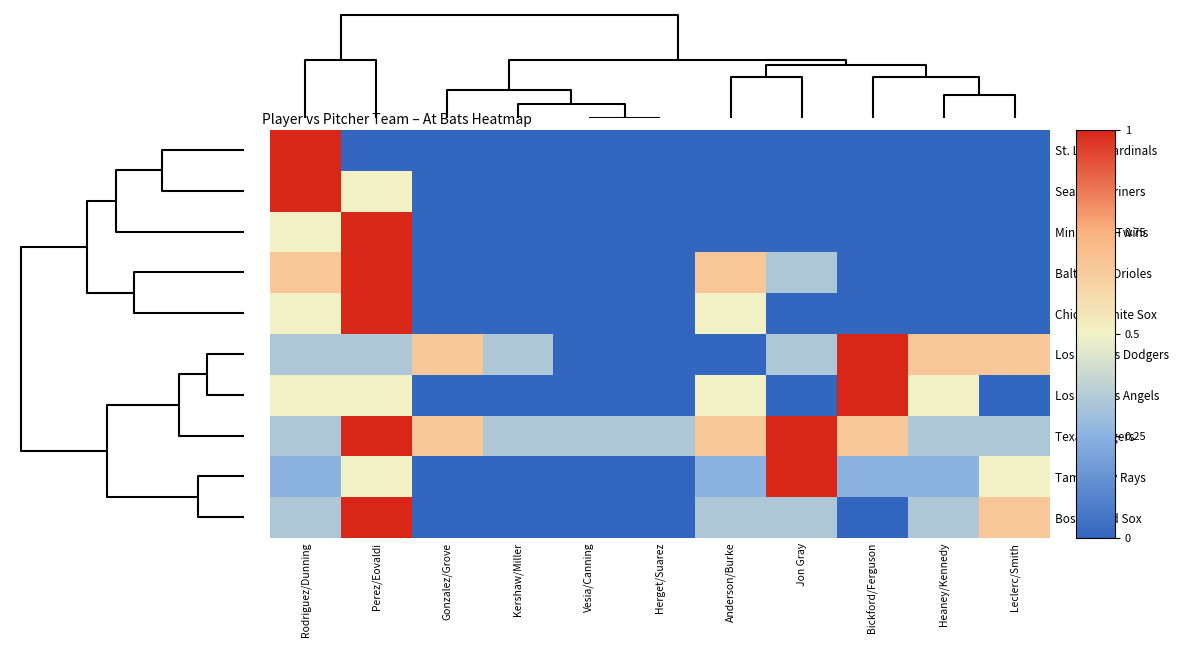

Reading left to right, list all the values displayed in this chart.

St. Louis Cardinals: Rodriguez/Dunning=1.0	Perez/Eovaldi=0.0	Gonzalez/Grove=0.0	Kershaw/Miller=0.0	Vesia/Canning=0.0	Herget/Suarez=0.0	Anderson/Burke=0.0	Jon Gray=0.0	Bickford/Ferguson=0.0	Heaney/Kennedy=0.0	Leclerc/Smith=0.0
Seattle Mariners: Rodriguez/Dunning=1.0	Perez/Eovaldi=0.5	Gonzalez/Grove=0.0	Kershaw/Miller=0.0	Vesia/Canning=0.0	Herget/Suarez=0.0	Anderson/Burke=0.0	Jon Gray=0.0	Bickford/Ferguson=0.0	Heaney/Kennedy=0.0	Leclerc/Smith=0.0
Minnesota Twins: Rodriguez/Dunning=0.5	Perez/Eovaldi=1.0	Gonzalez/Grove=0.0	Kershaw/Miller=0.0	Vesia/Canning=0.0	Herget/Suarez=0.0	Anderson/Burke=0.0	Jon Gray=0.0	Bickford/Ferguson=0.0	Heaney/Kennedy=0.0	Leclerc/Smith=0.0
Baltimore Orioles: Rodriguez/Dunning=0.7	Perez/Eovaldi=1.0	Gonzalez/Grove=0.0	Kershaw/Miller=0.0	Vesia/Canning=0.0	Herget/Suarez=0.0	Anderson/Burke=0.7	Jon Gray=0.3	Bickford/Ferguson=0.0	Heaney/Kennedy=0.0	Leclerc/Smith=0.0
Chicago White Sox: Rodriguez/Dunning=0.5	Perez/Eovaldi=1.0	Gonzalez/Grove=0.0	Kershaw/Miller=0.0	Vesia/Canning=0.0	Herget/Suarez=0.0	Anderson/Burke=0.5	Jon Gray=0.0	Bickford/Ferguson=0.0	Heaney/Kennedy=0.0	Leclerc/Smith=0.0
Los Angeles Dodgers: Rodriguez/Dunning=0.3	Perez/Eovaldi=0.3	Gonzalez/Grove=0.7	Kershaw/Miller=0.3	Vesia/Canning=0.0	Herget/Suarez=0.0	Anderson/Burke=0.0	Jon Gray=0.3	Bickford/Ferguson=1.0	Heaney/Kennedy=0.7	Leclerc/Smith=0.7
Los Angeles Angels: Rodriguez/Dunning=0.5	Perez/Eovaldi=0.5	Gonzalez/Grove=0.0	Kershaw/Miller=0.0	Vesia/Canning=0.0	Herget/Suarez=0.0	Anderson/Burke=0.5	Jon Gray=0.0	Bickford/Ferguson=1.0	Heaney/Kennedy=0.5	Leclerc/Smith=0.0
Texas Rangers: Rodriguez/Dunning=0.3	Perez/Eovaldi=1.0	Gonzalez/Grove=0.7	Kershaw/Miller=0.3	Vesia/Canning=0.3	Herget/Suarez=0.3	Anderson/Burke=0.7	Jon Gray=1.0	Bickford/Ferguson=0.7	Heaney/Kennedy=0.3	Leclerc/Smith=0.3
Tampa Bay Rays: Rodriguez/Dunning=0.2	Perez/Eovaldi=0.5	Gonzalez/Grove=0.0	Kershaw/Miller=0.0	Vesia/Canning=0.0	Herget/Suarez=0.0	Anderson/Burke=0.2	Jon Gray=1.0	Bickford/Ferguson=0.2	Heaney/Kennedy=0.2	Leclerc/Smith=0.5
Boston Red Sox: Rodriguez/Dunning=0.3	Perez/Eovaldi=1.0	Gonzalez/Grove=0.0	Kershaw/Miller=0.0	Vesia/Canning=0.0	Herget/Suarez=0.0	Anderson/Burke=0.3	Jon Gray=0.3	Bickford/Ferguson=0.0	Heaney/Kennedy=0.3	Leclerc/Smith=0.7